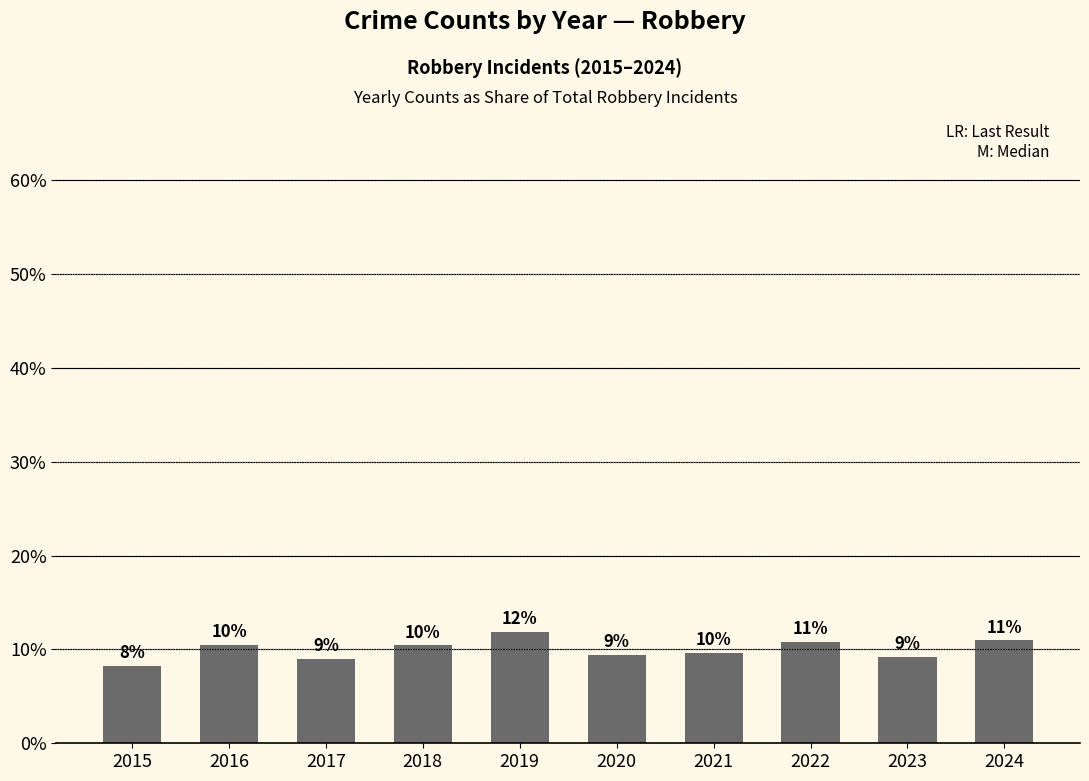

What is the value of the 10th bar from the left?

11.0